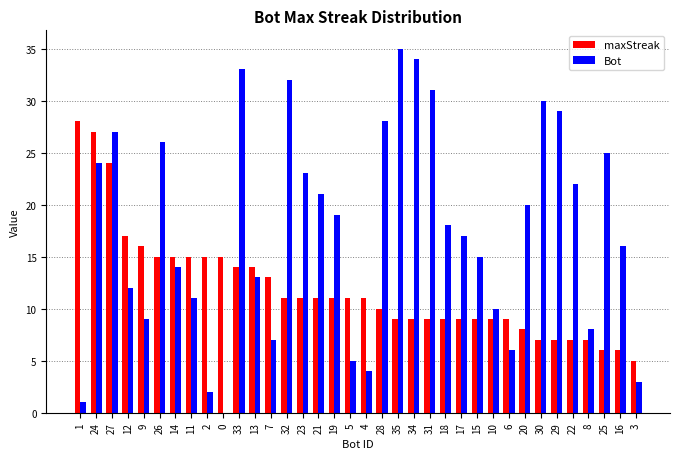

What is the greatest value displayed?

35